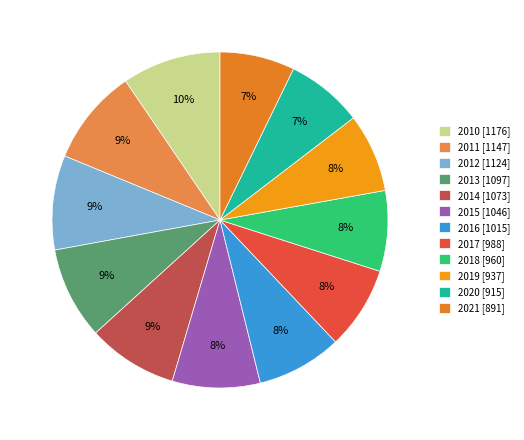

Is 2017 the majority of the pie?

No